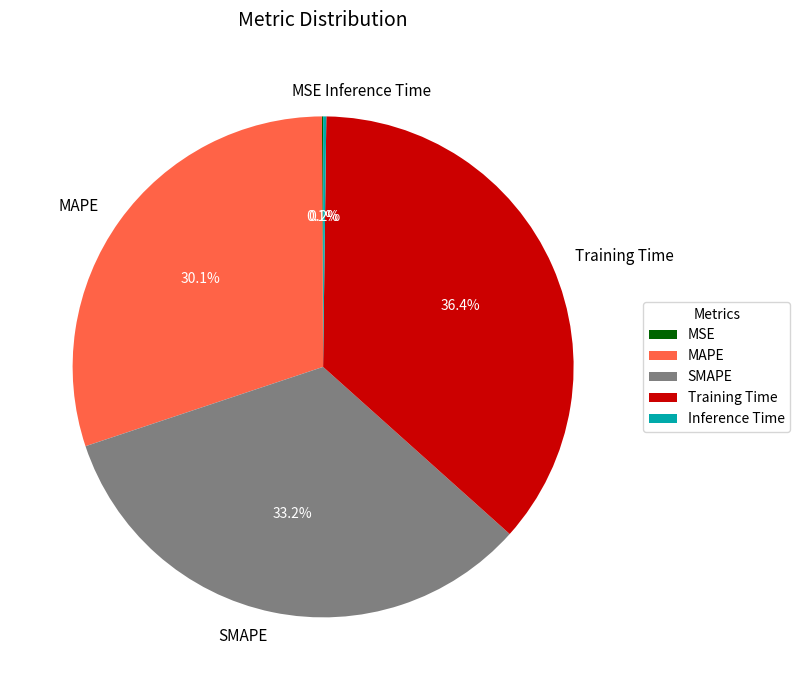

Is the sum of Training Time and MAPE greater than half?

Yes